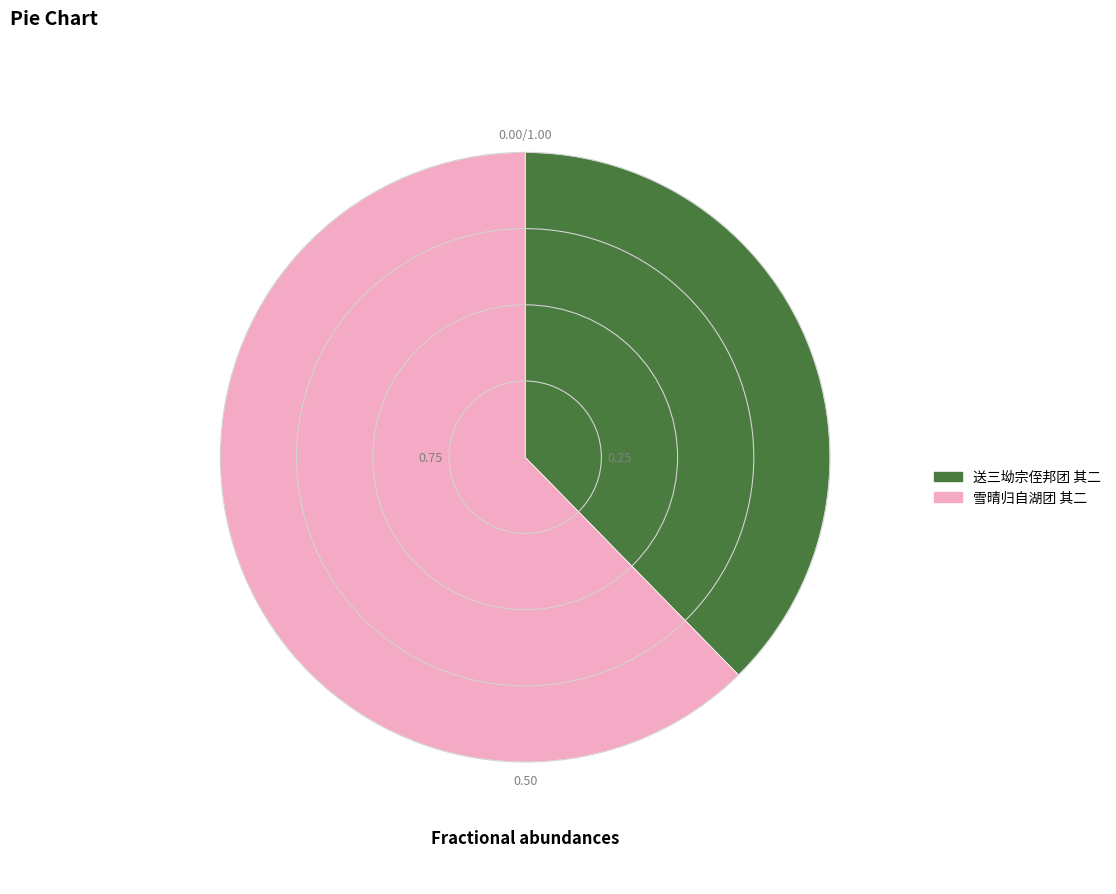

What is the largest slice in the pie chart?

雪晴归自湖团 其二